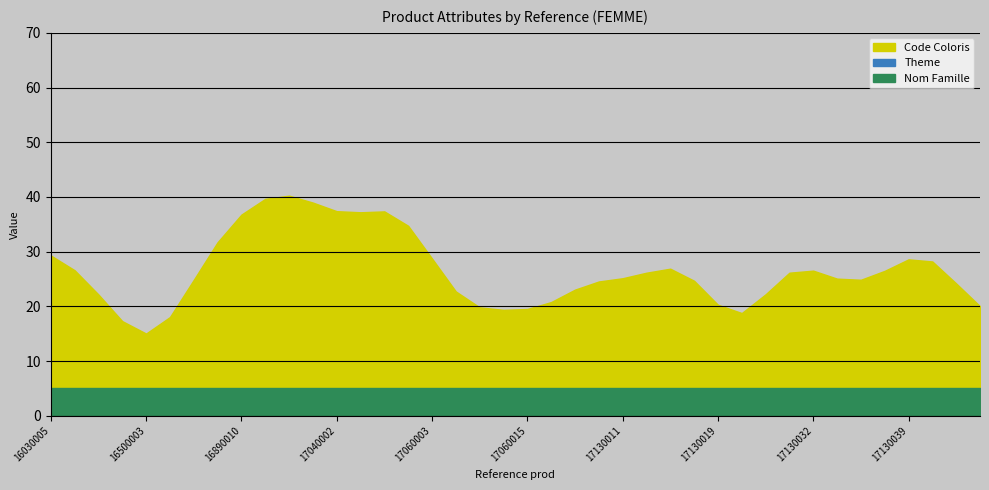

List the labels in order of Theme value, largest first.

16030005, 16030011, 16030018, 16500001, 16890005, 16890008, 16890010, 17020003, 17020007, 17020008, 17040002, 17040005, 17040007, 17040008, 17060003, 17060004, 17060009, 17060016, 17130001, 17130009, 17130011, 17130016, 17130018, 17130022, 17130026, 17130032, 17130033, 17130034, 17130039, 17130040, 17130041, 17130044, 16500003, 16500005, 17060008, 17060015, 17130014, 17130019, 17130024, 17130036